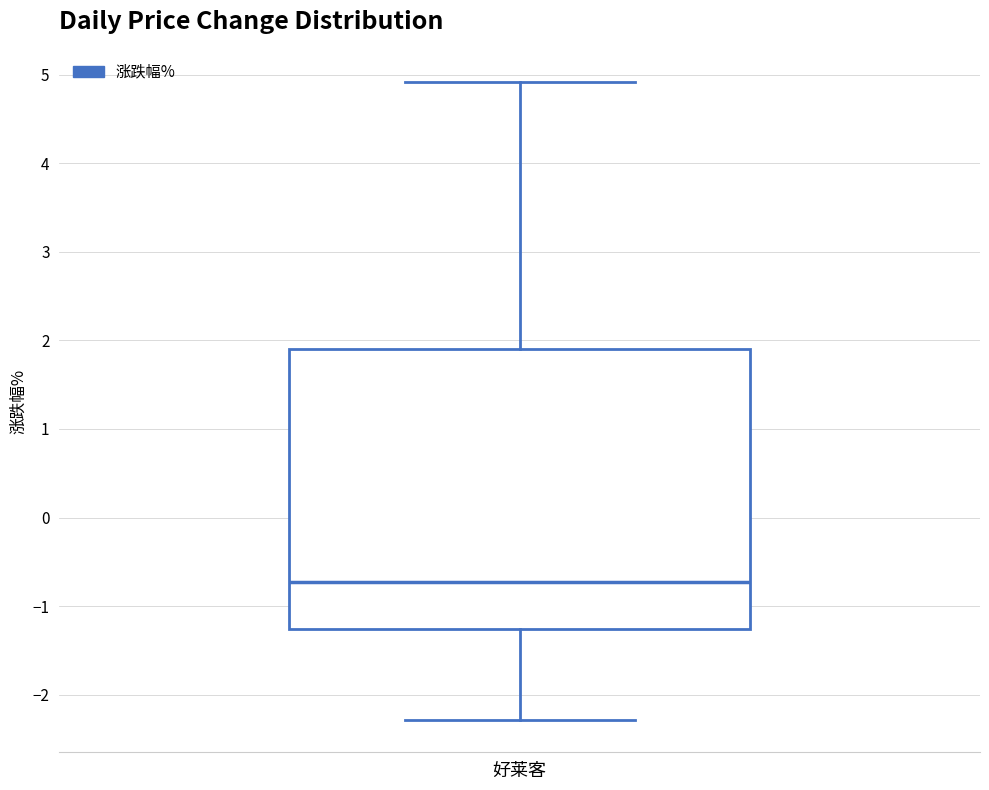

Read this box plot against the y-axis: the position of the median line, the range covered by the box, and the ends of both whiskers. The values are not printed on the chart, so give them approximately, as read against the axis.

median -0.7, box -1.3 to 1.9, whiskers -2.3 to 4.9